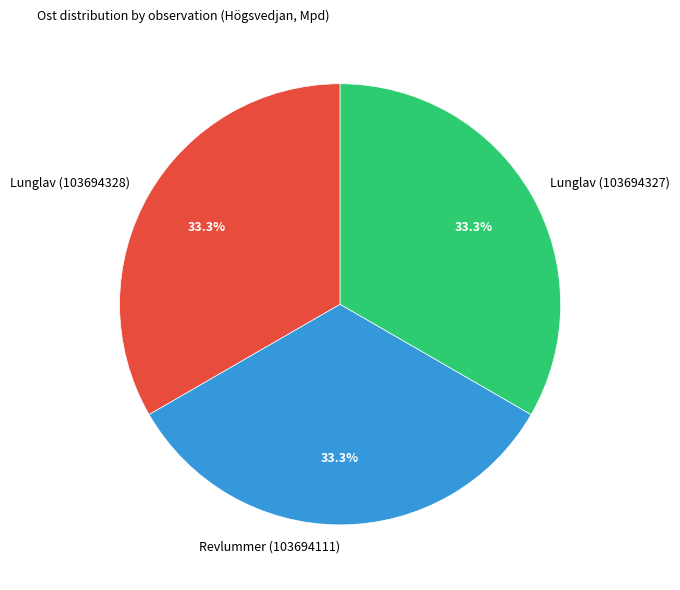

Approximately how many times larger is the value at Lunglav (103694328) compared to Lunglav (103694327)?

1.0